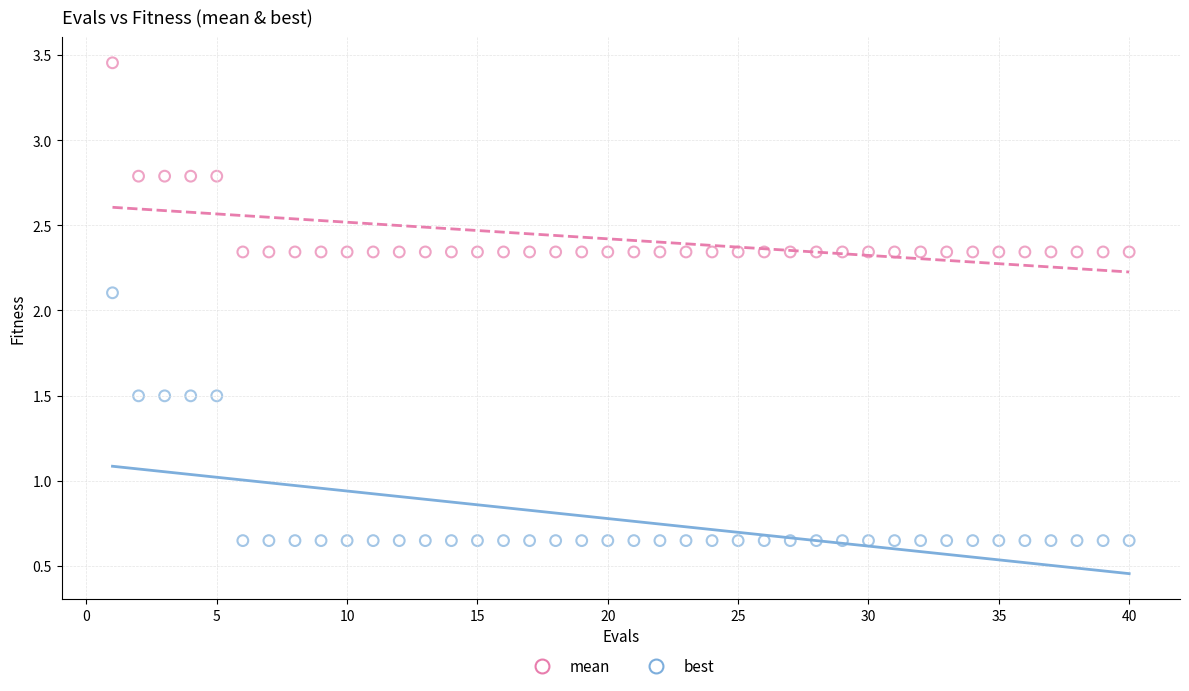

Across all series, what Y value is closest to 2?

2.1